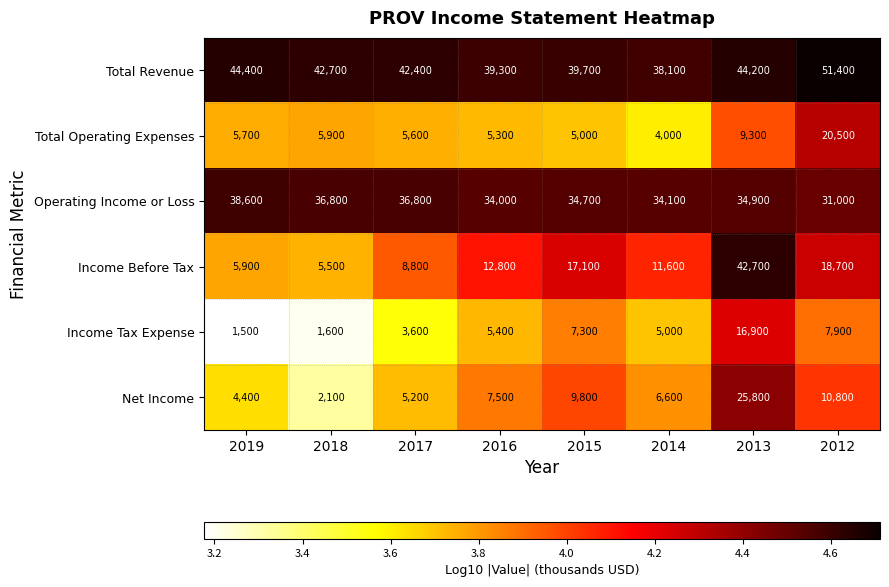

At which category does the chart reach its peak across all series?

2012